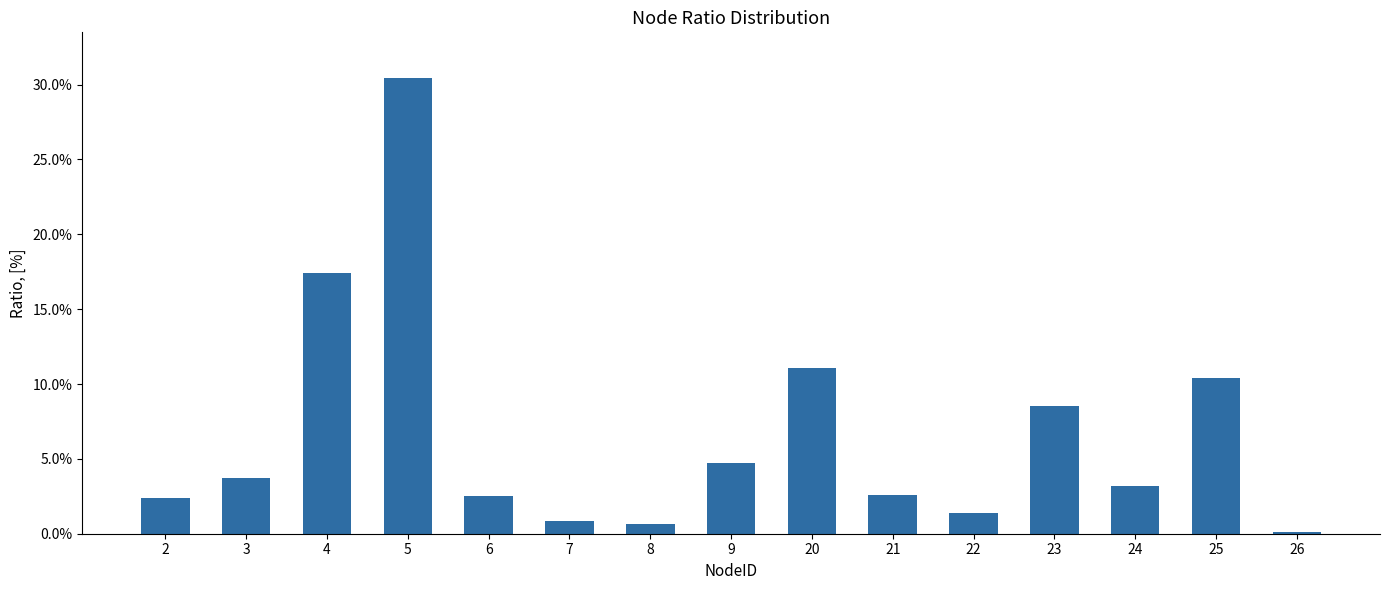

Reading right to left, extract all data points from this chart.

26=0.0	25=0.1	24=0.0	23=0.1	22=0.0	21=0.0	20=0.1	9=0.0	8=0.0	7=0.0	6=0.0	5=0.3	4=0.2	3=0.0	2=0.0